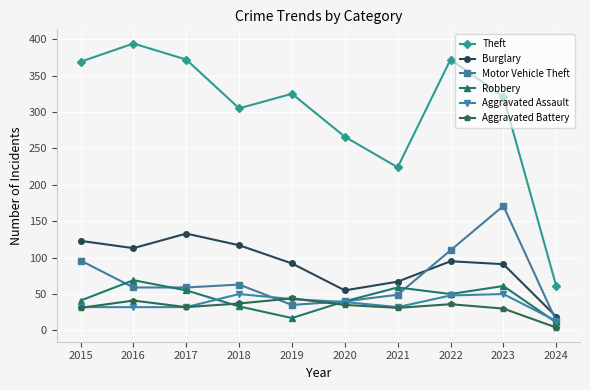

True or false: Motor Vehicle Theft has more than 0 points higher than both neighbors.

True